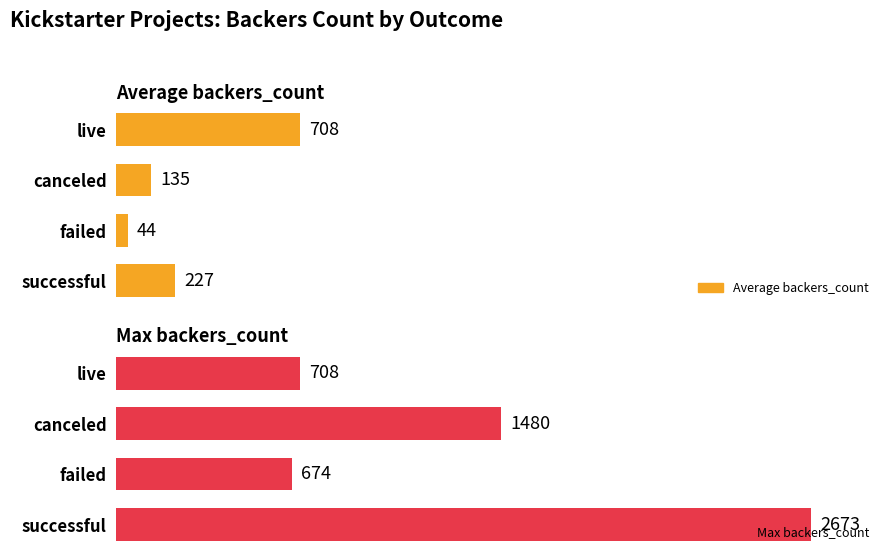

List the series in order of their peak value, lowest first.

Average backers_count, Max backers_count